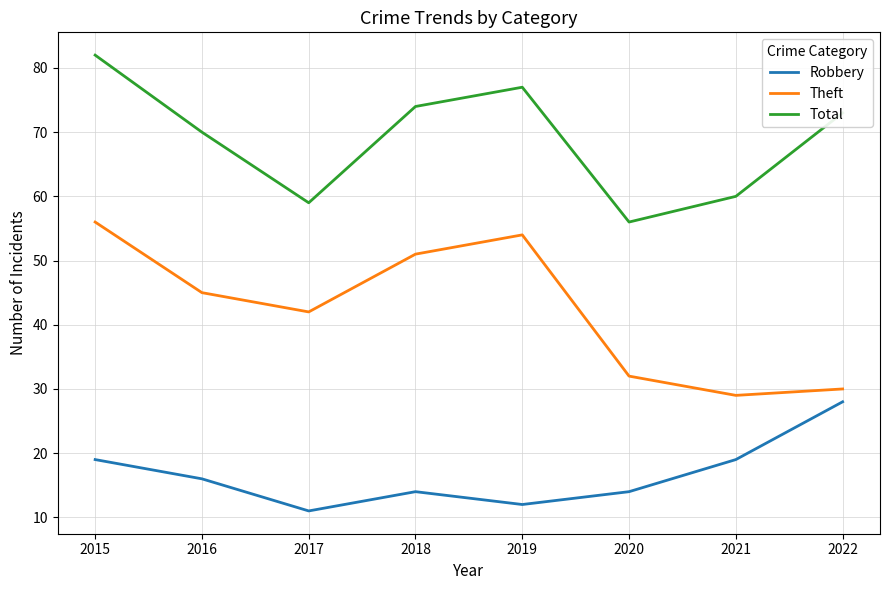

What is the difference between the maximum and second lowest values in the Total series?

23